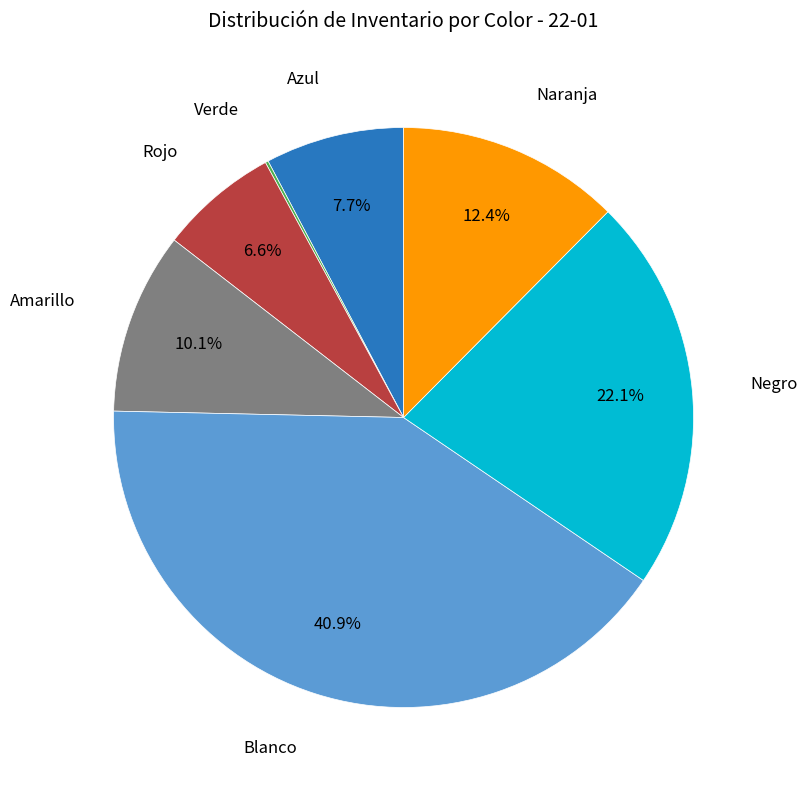

Is there a majority slice in this chart?

No